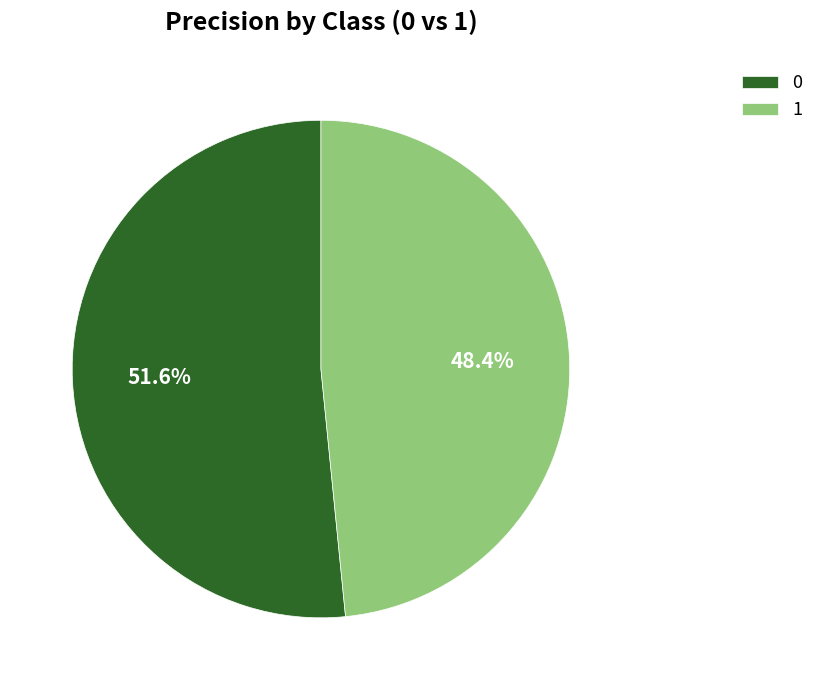

Rank the categories by value from highest to lowest.

0, 1